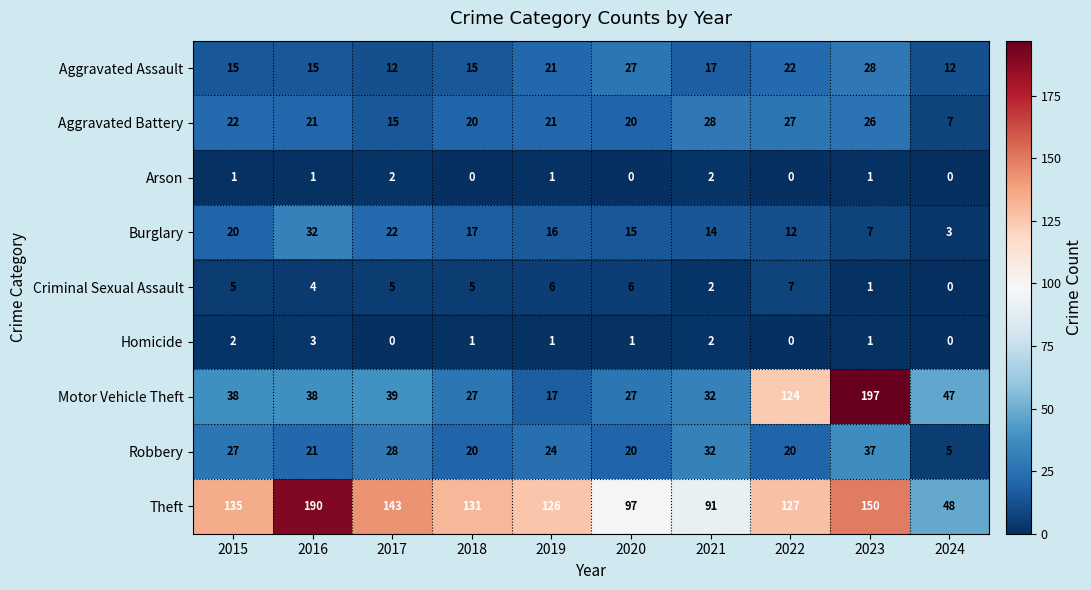

At which category is the sum across all series the highest?

2023